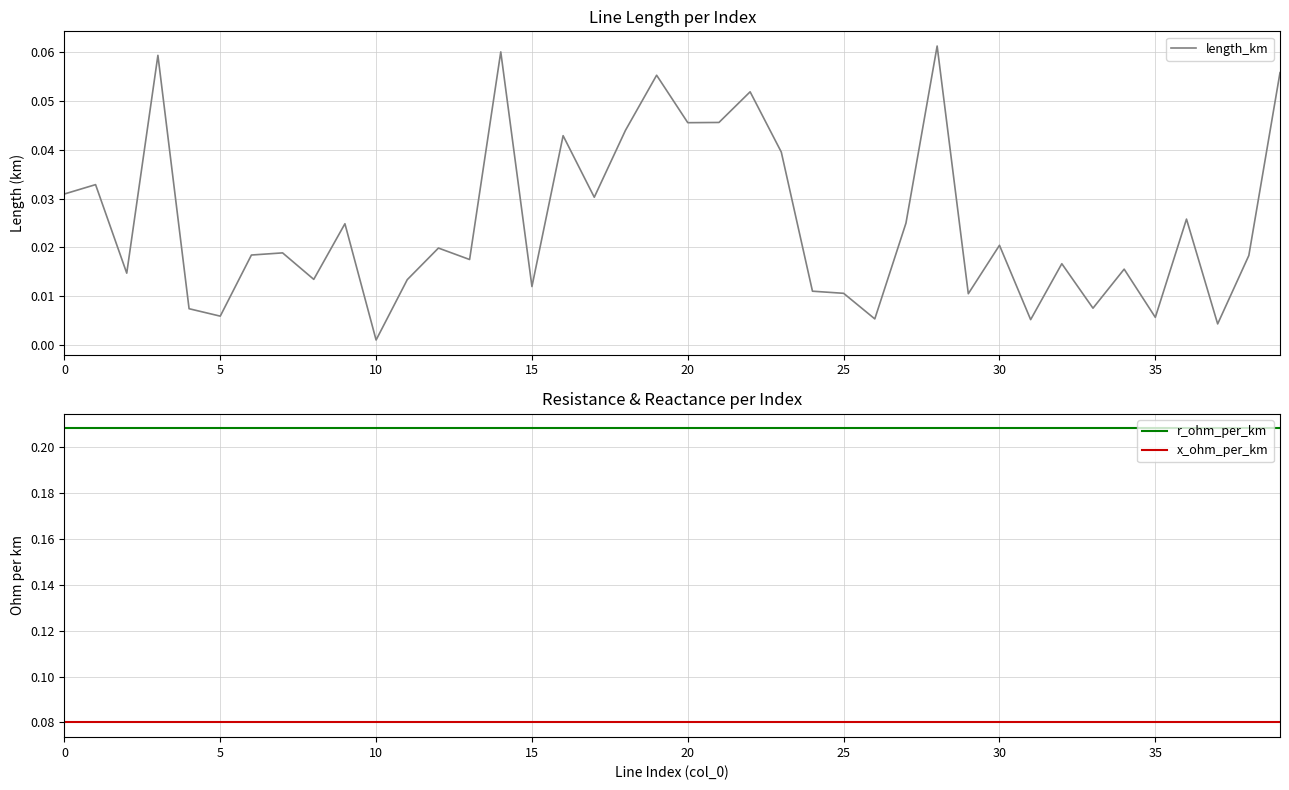

Rank the series by their maximum value, from lowest to highest.

length_km, x_ohm_per_km, r_ohm_per_km